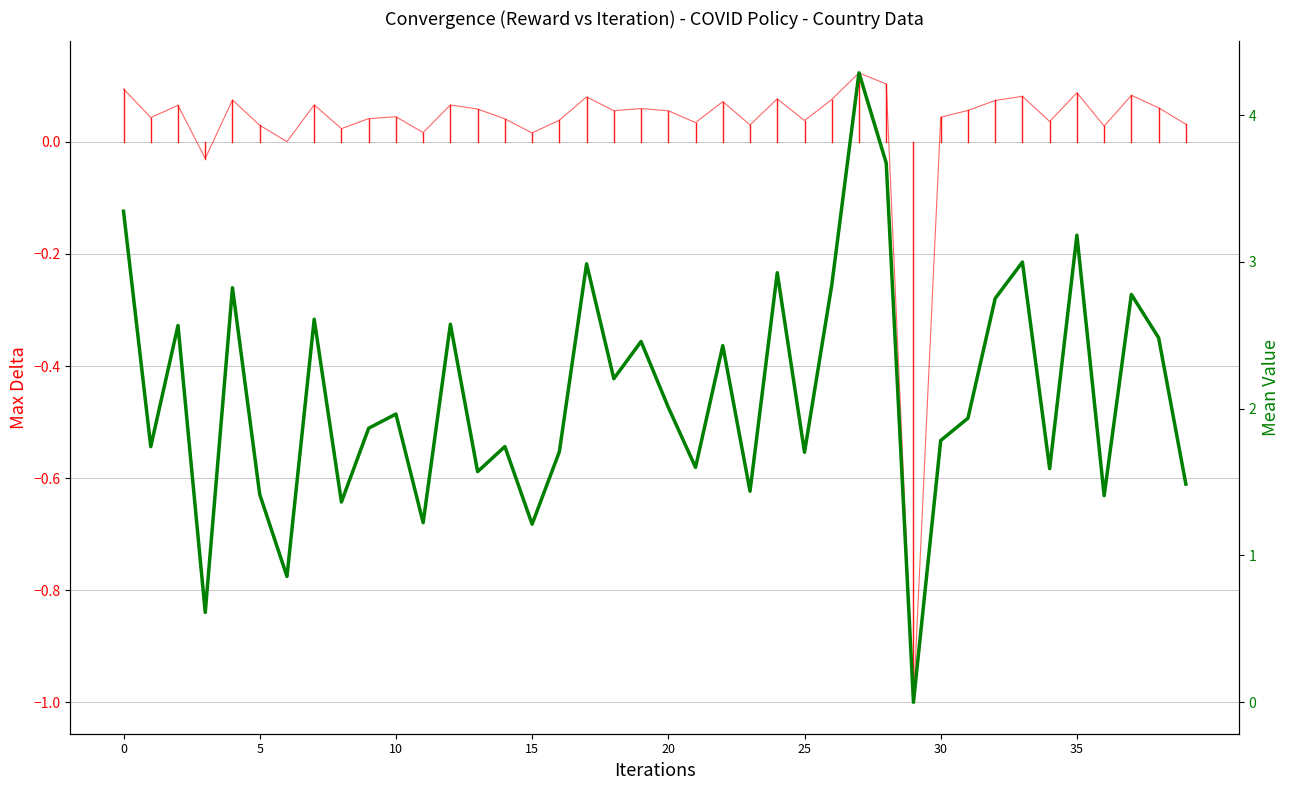

List the series in order of their peak value, highest first.

ratio15days, avg_ratio (shifted)